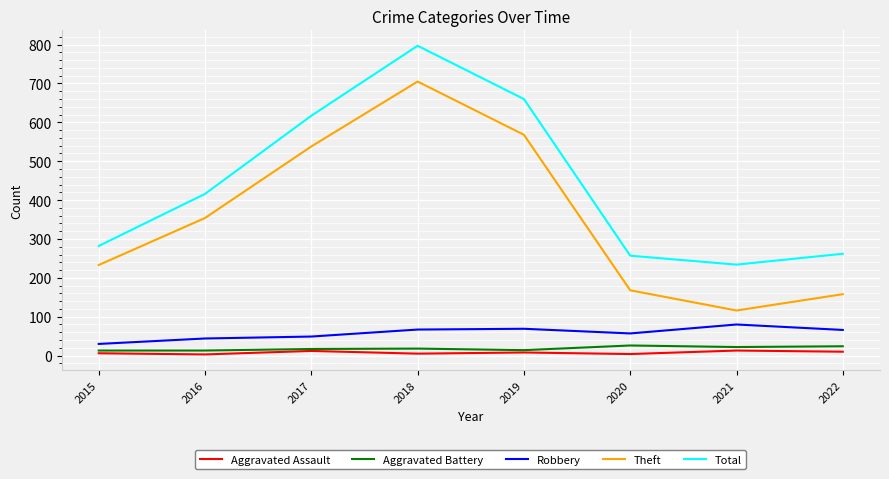

What is the minimum value for Theft?

116